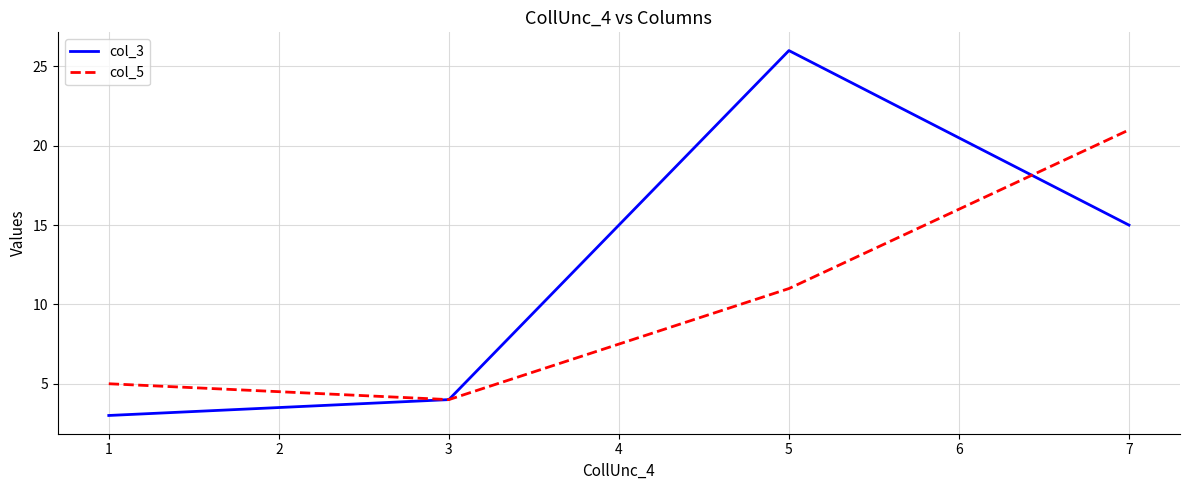

What is the sum of all col_5 values?

41